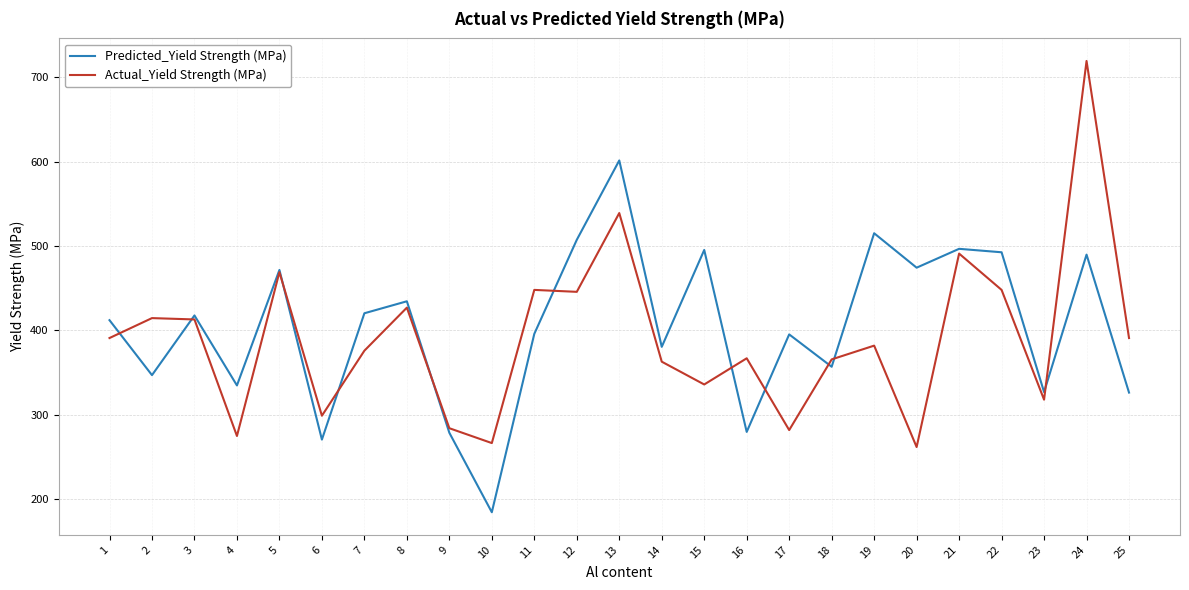

Rank the series at 10 from lowest to highest value.

Predicted_Yield Strength (MPa), Actual_Yield Strength (MPa)